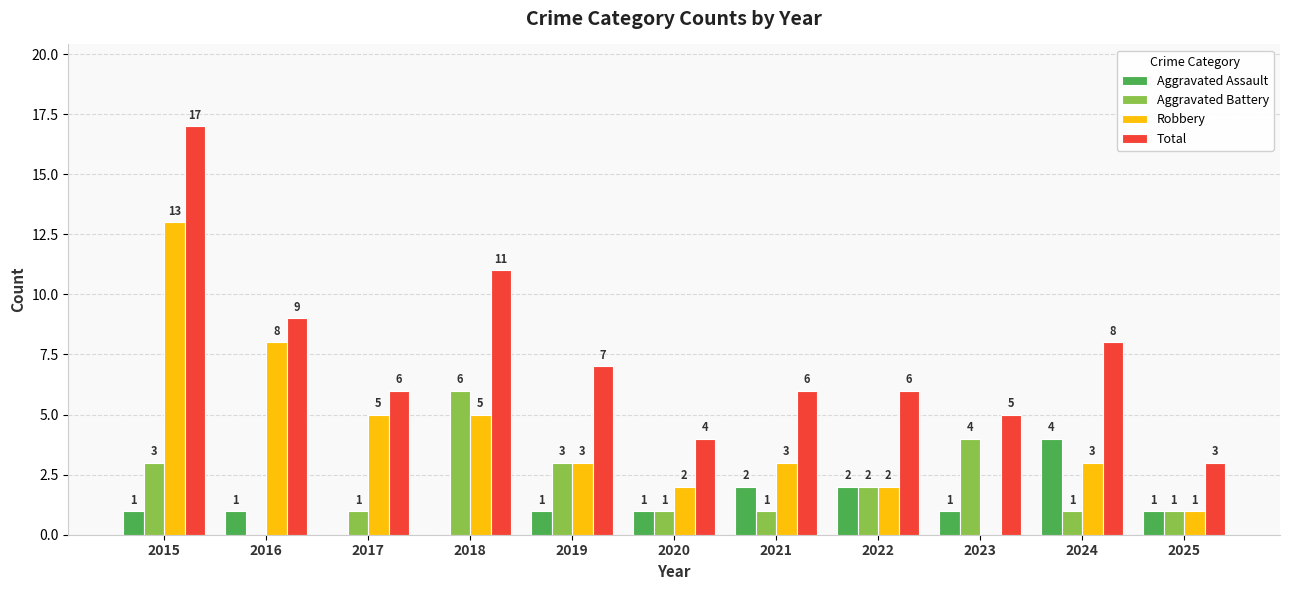

What is the average value of the Robbery series?

4